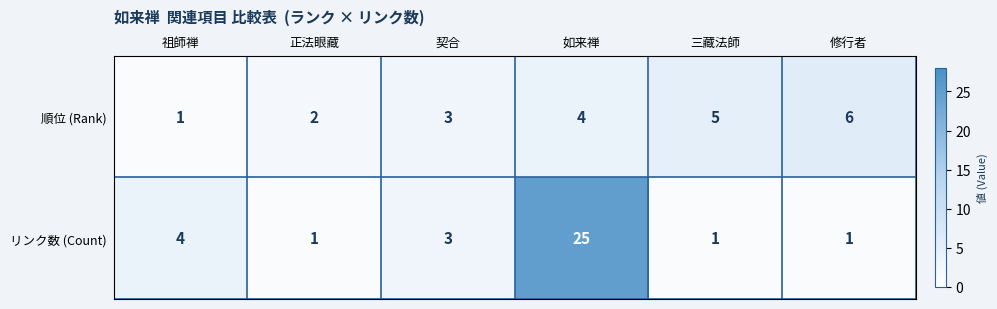

At 如来禅, list the series in order from smallest to largest.

順位 (Rank), リンク数 (Count)